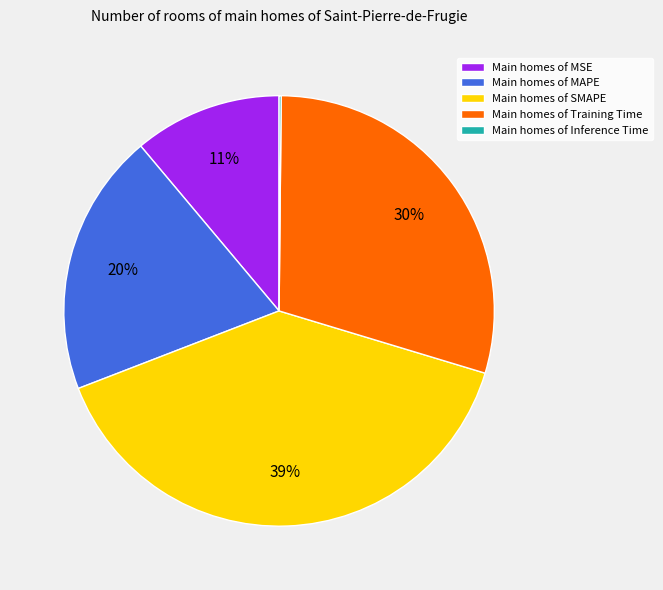

Is there any slice that represents more than half of the pie?

No